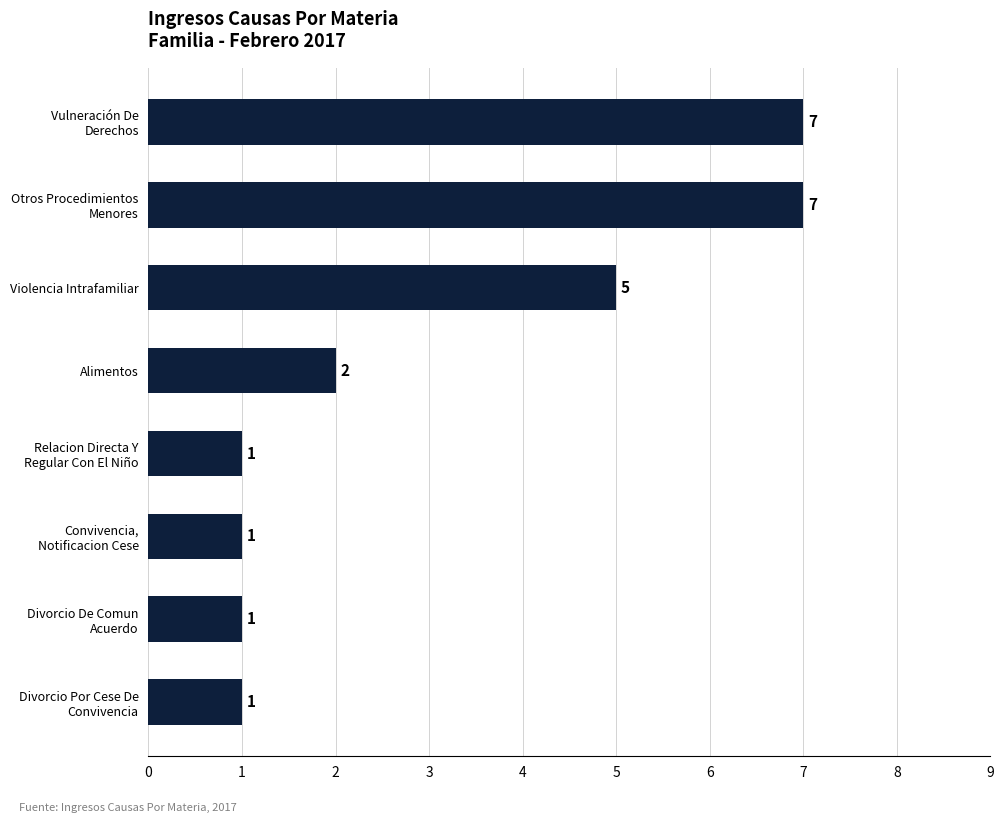

What is the sum of all values?

25